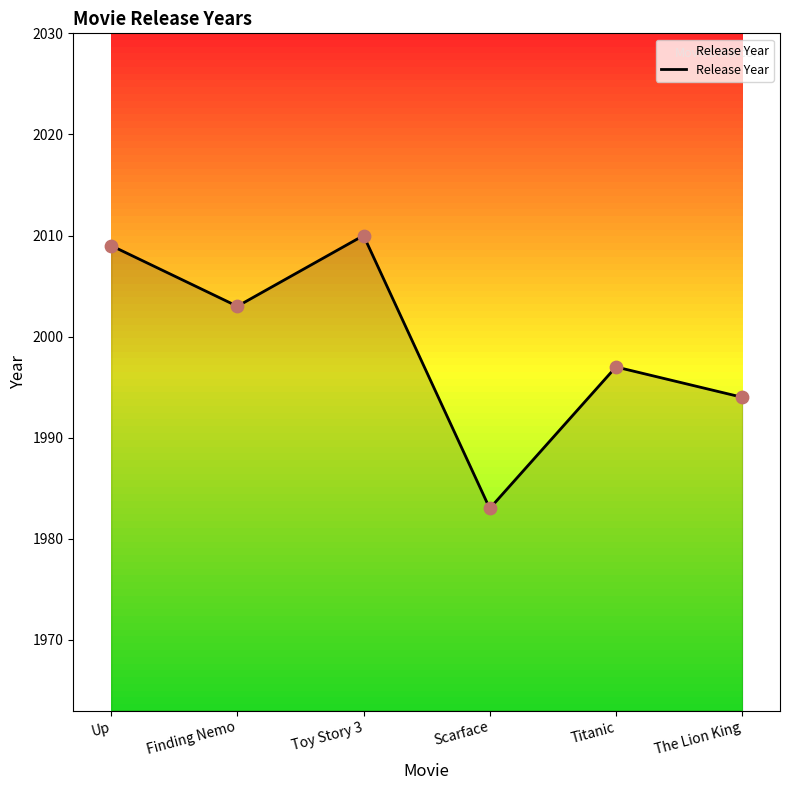

What is the change in value from Toy Story 3 to Scarface?

-27